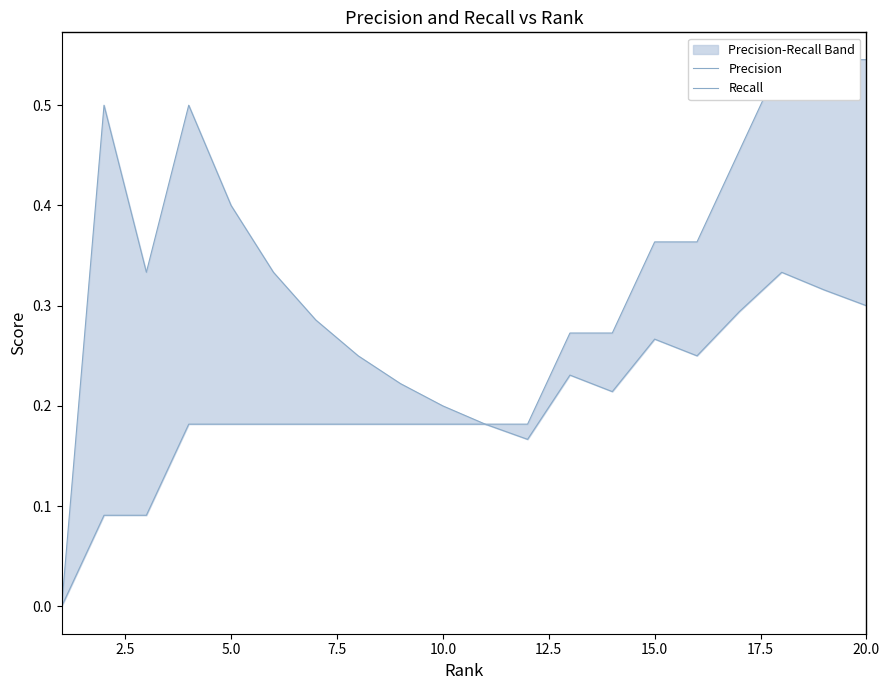

True or false: Recall and Precision cross at least once.

False